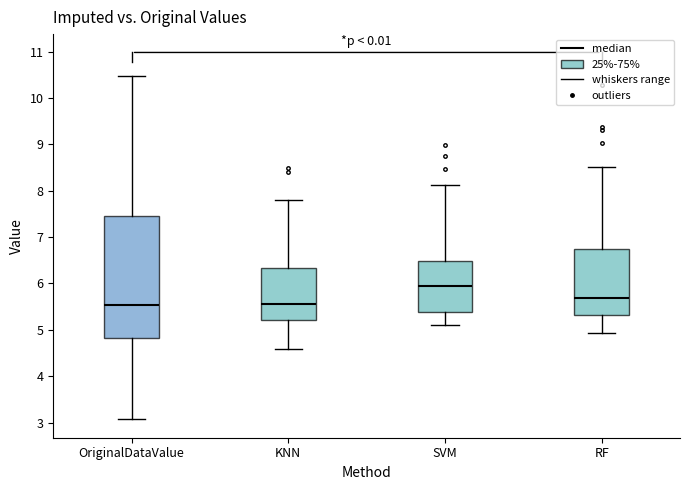

Comparing the boxes themselves (not the whiskers), which one is the tallest?

OriginalDataValue